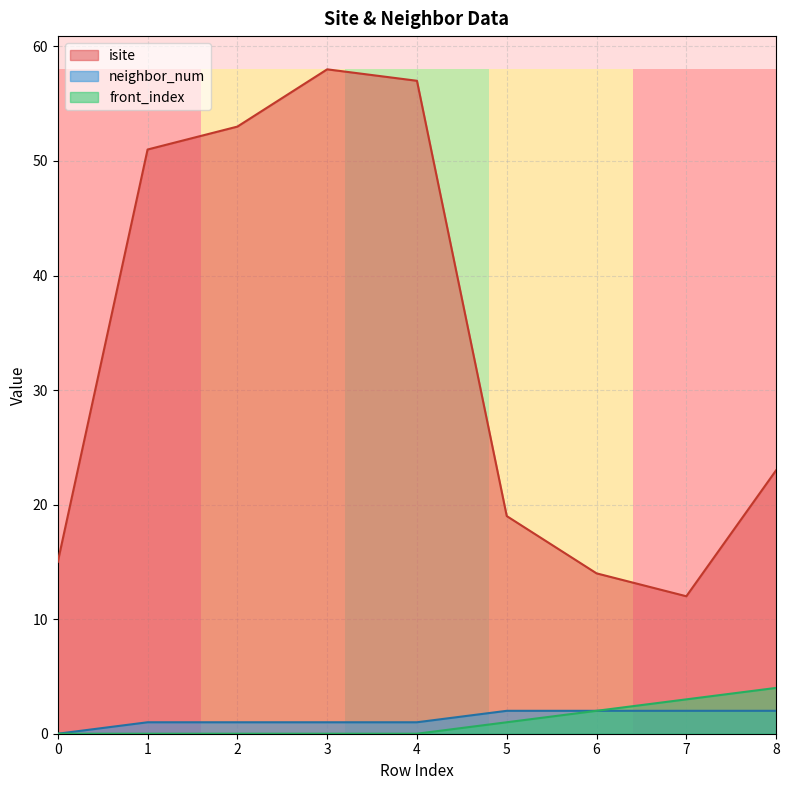

What is the sum of all neighbor_num values?

12